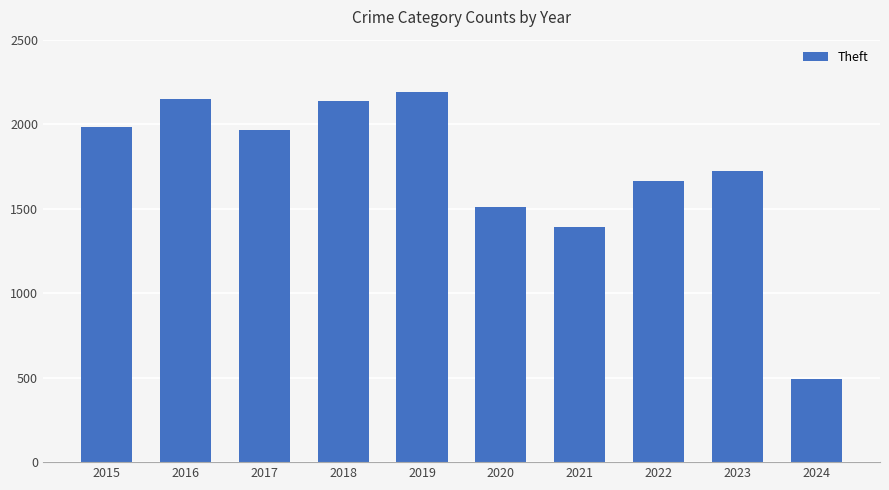

Between 2015 and 2020, which is larger?

2015